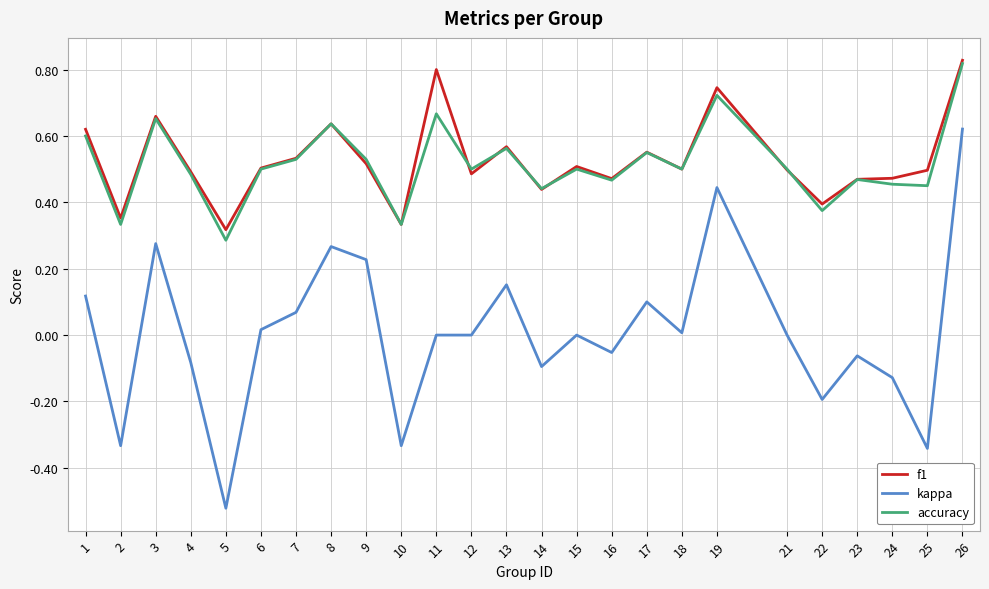

The f1 series shows 1.1 at 19. True or false?

False